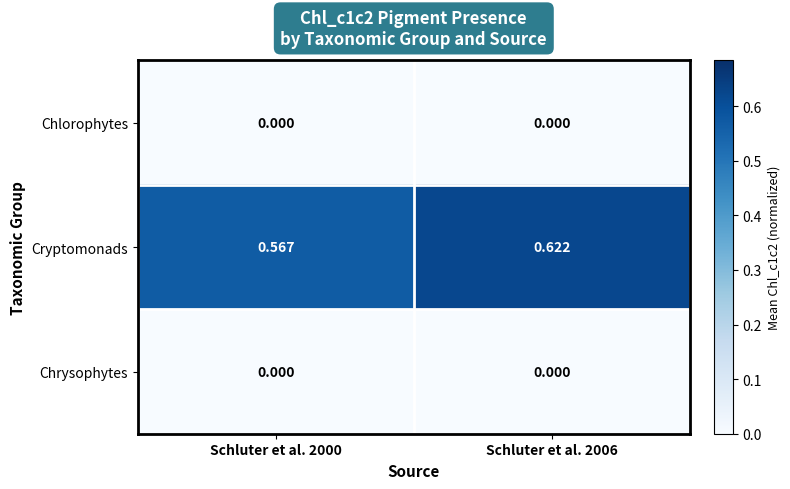

Between Schluter et al. 2000 and Schluter et al. 2006, which series saw the biggest shift?

Cryptomonads